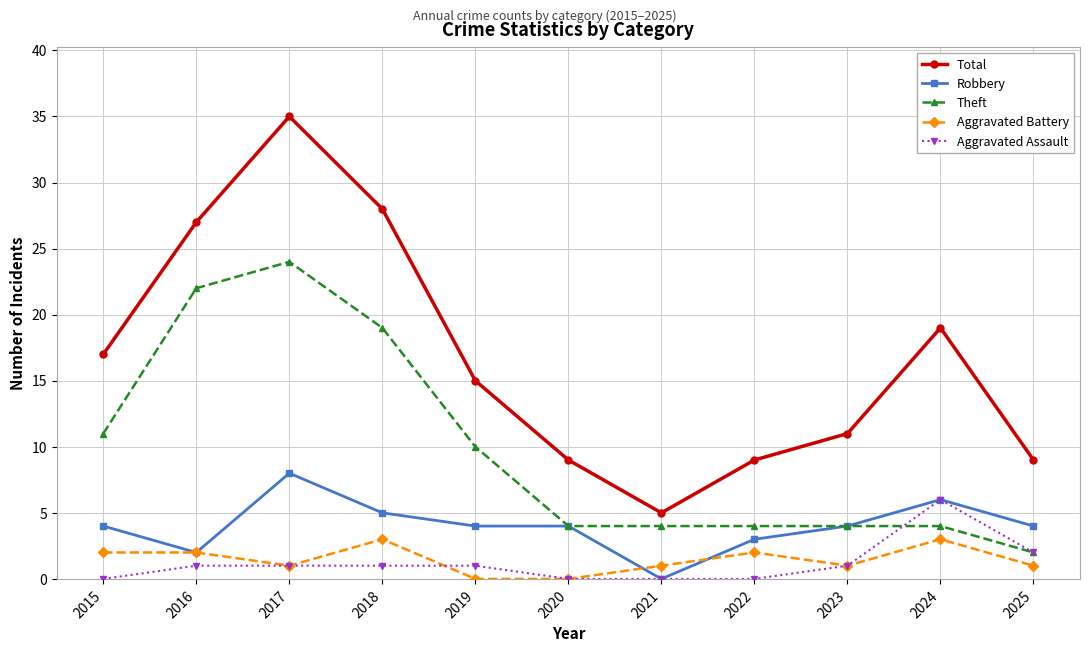

Reading left to right, extract all data points from this chart.

Total: 17	27	35	28	15	9	5	9	11	19	9
Robbery: 4	2	8	5	4	4	0	3	4	6	4
Theft: 11	22	24	19	10	4	4	4	4	4	2
Aggravated Battery: 2	2	1	3	0	0	1	2	1	3	1
Aggravated Assault: 0	1	1	1	1	0	0	0	1	6	2